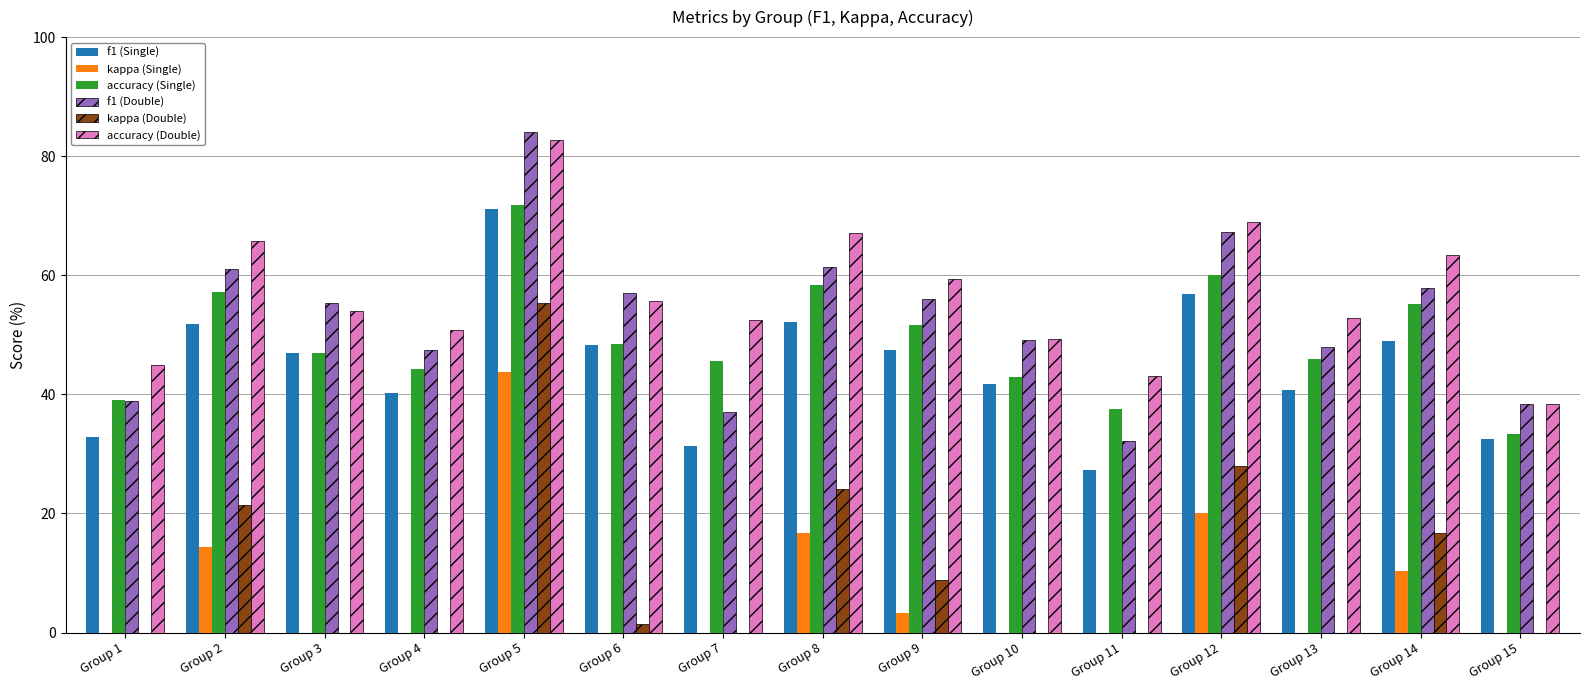

What is the average value of the accuracy (Single) series?

49.2